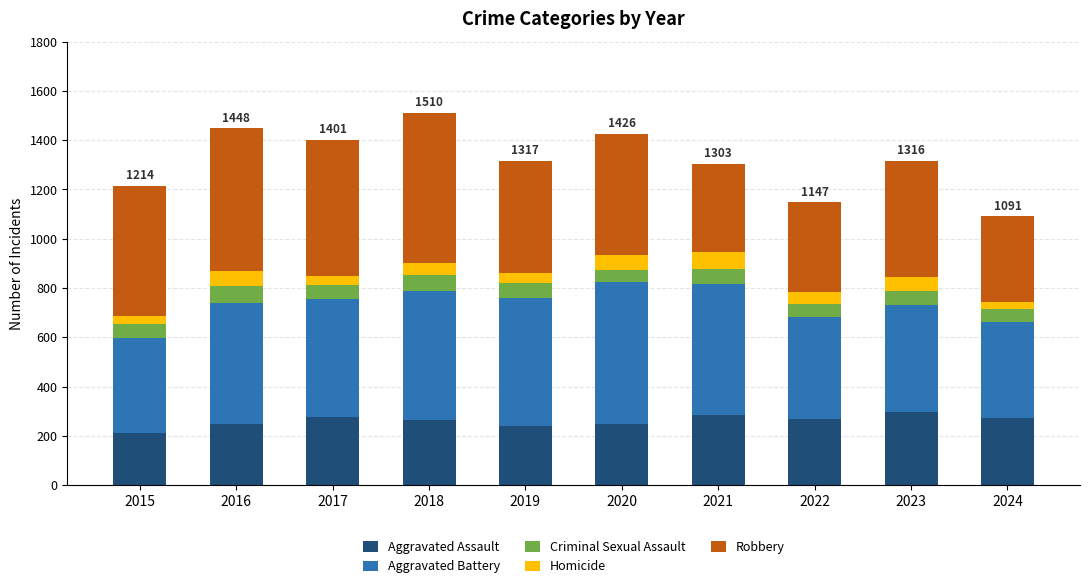

The Aggravated Assault series shows 249 at 2020. True or false?

True